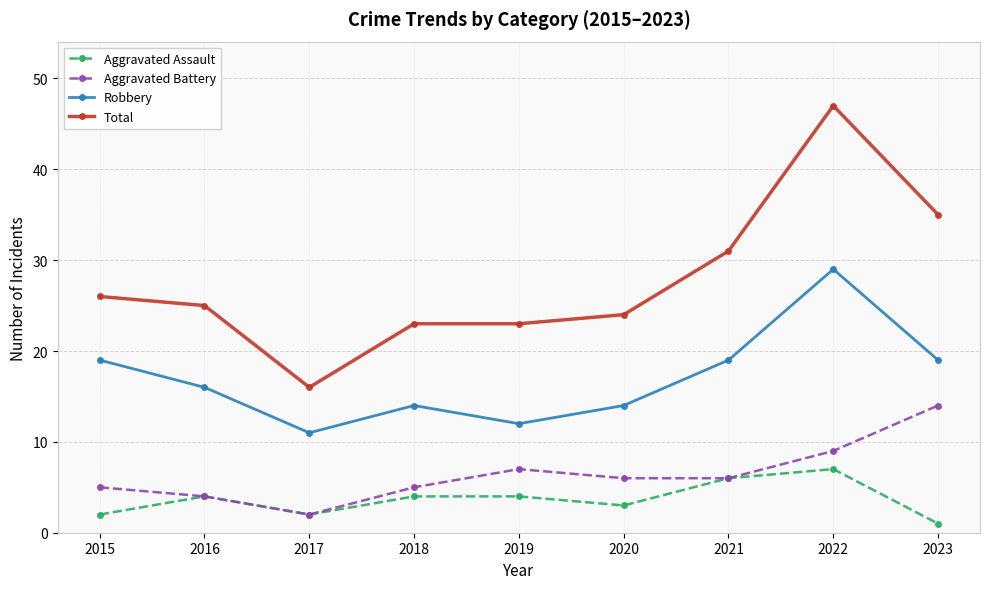

How many series are shown in this chart?

4